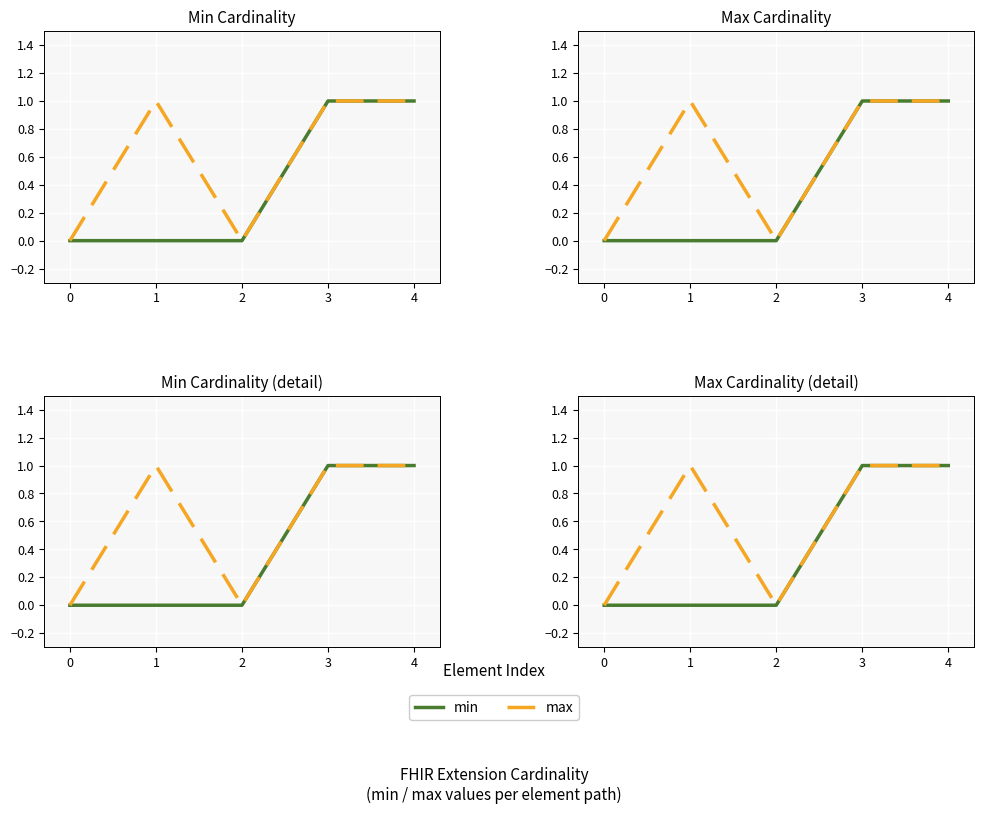

Where is the first local minimum for max?

2